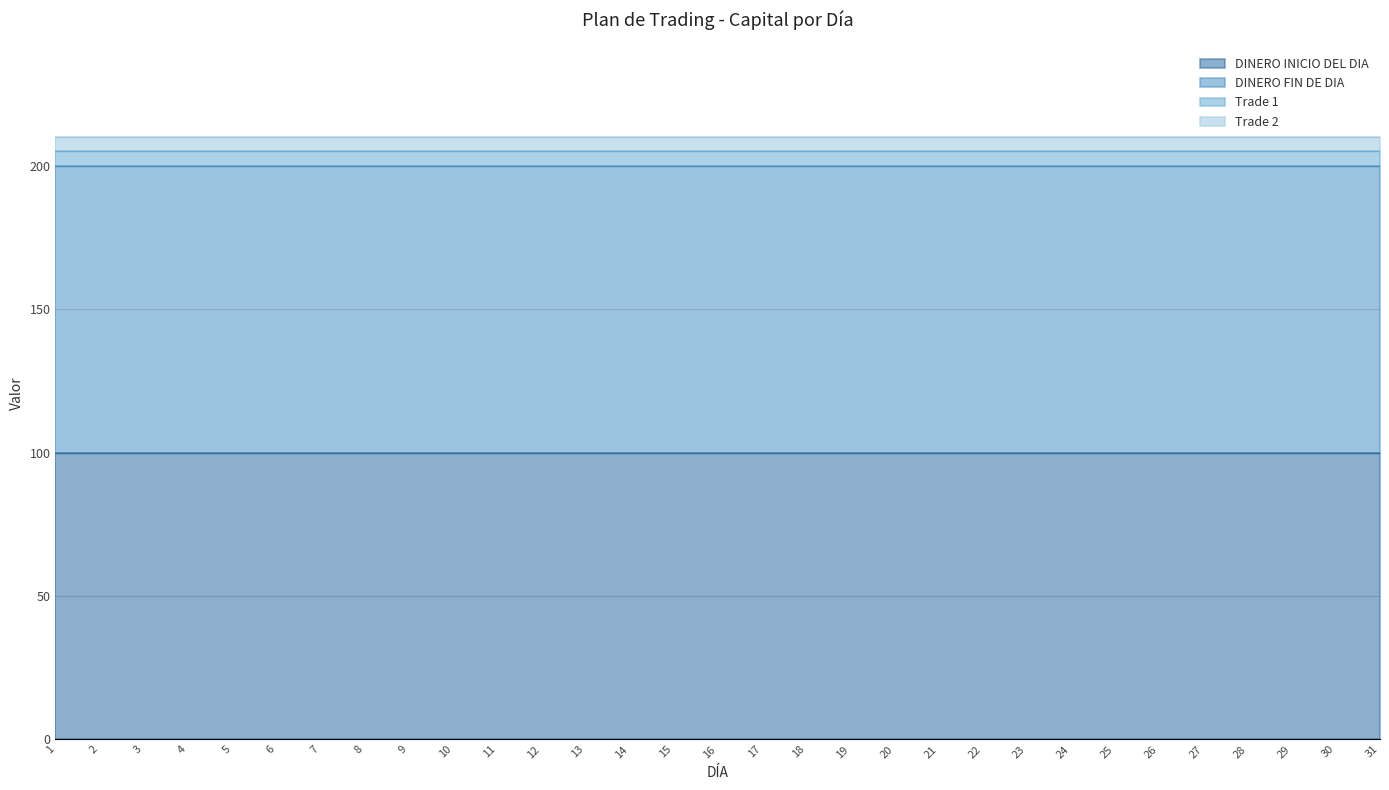

List the labels in order of DINERO FIN DE DIA value, largest first.

1, 2, 3, 4, 5, 6, 7, 8, 9, 10, 11, 12, 13, 14, 15, 16, 17, 18, 19, 20, 21, 22, 23, 24, 25, 26, 27, 28, 29, 30, 31